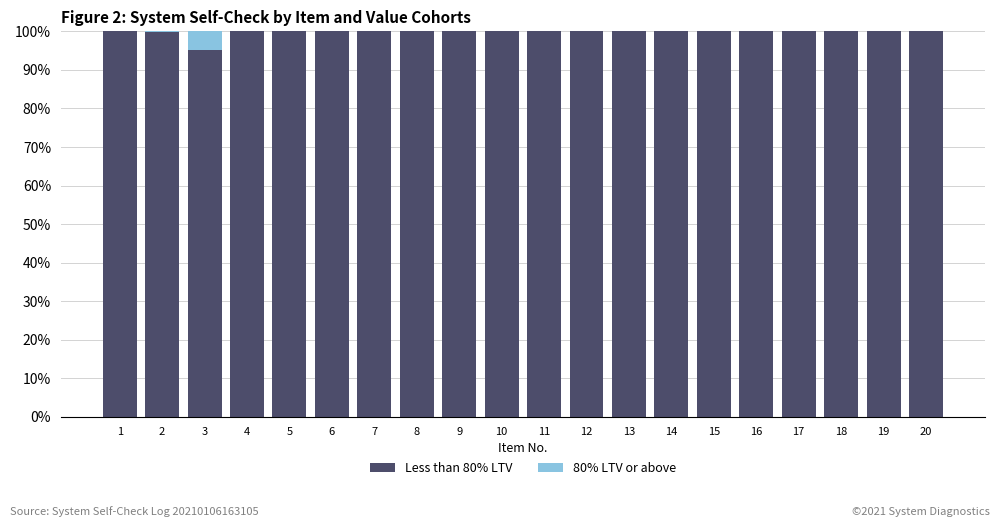

What is the total value across all series at 6?

100.0